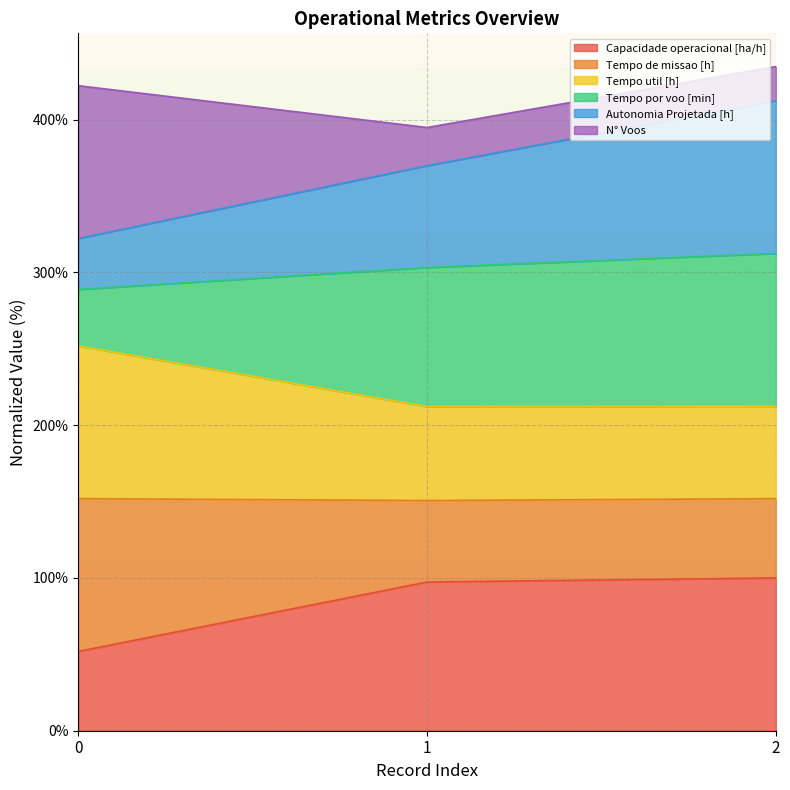

What is the highest value of the Capacidade operacional [ha/h] series?

100.0